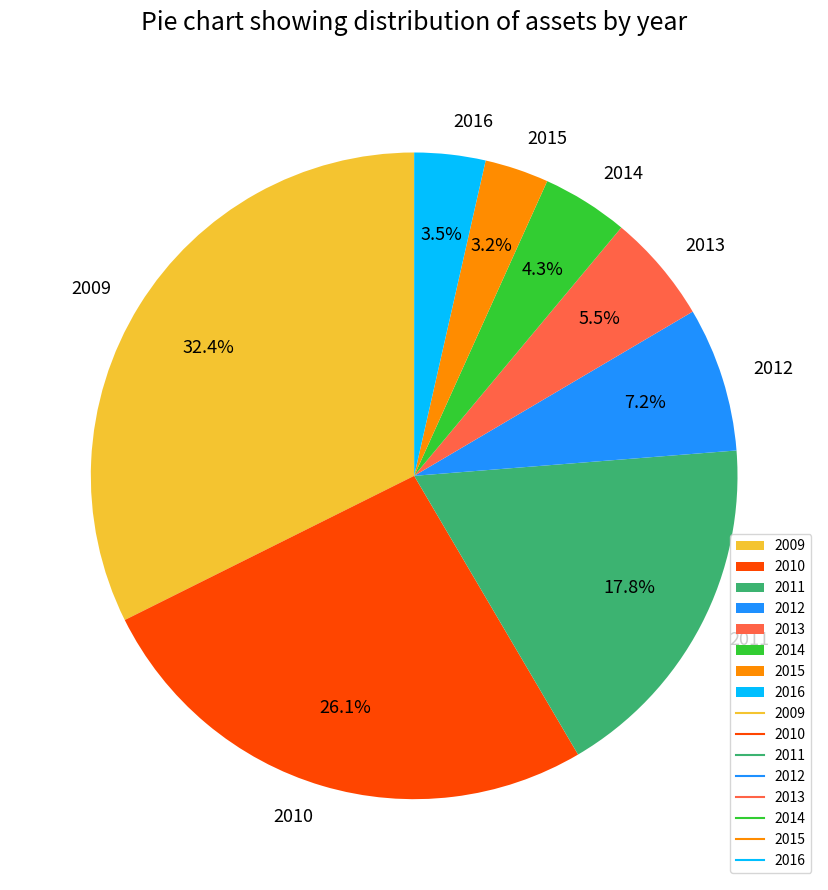

How many slices are in this pie chart?

8